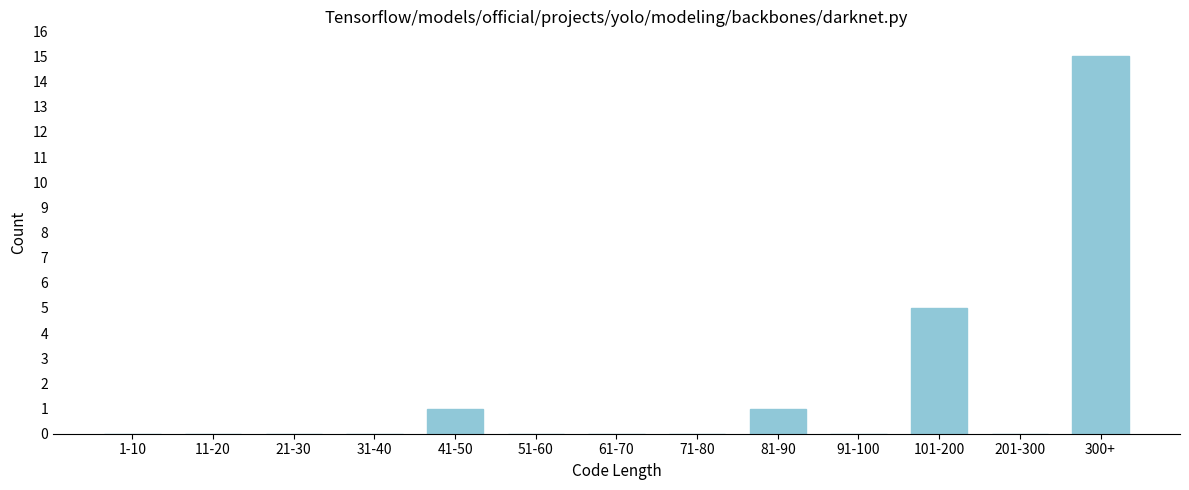

Reading left to right, extract all data points from this chart.

1-10=0	11-20=0	21-30=0	31-40=0	41-50=1	51-60=0	61-70=0	71-80=0	81-90=1	91-100=0	101-200=5	201-300=0	300+=15